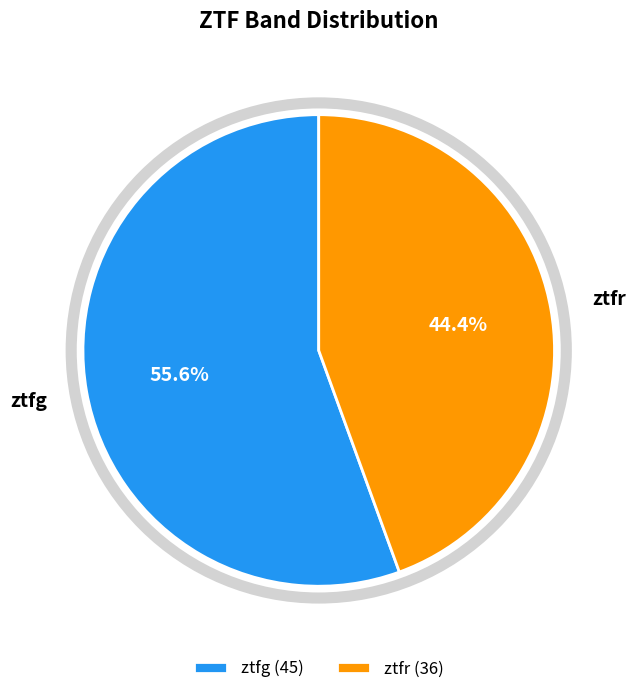

Rank the categories by value from highest to lowest.

ztfg, ztfr